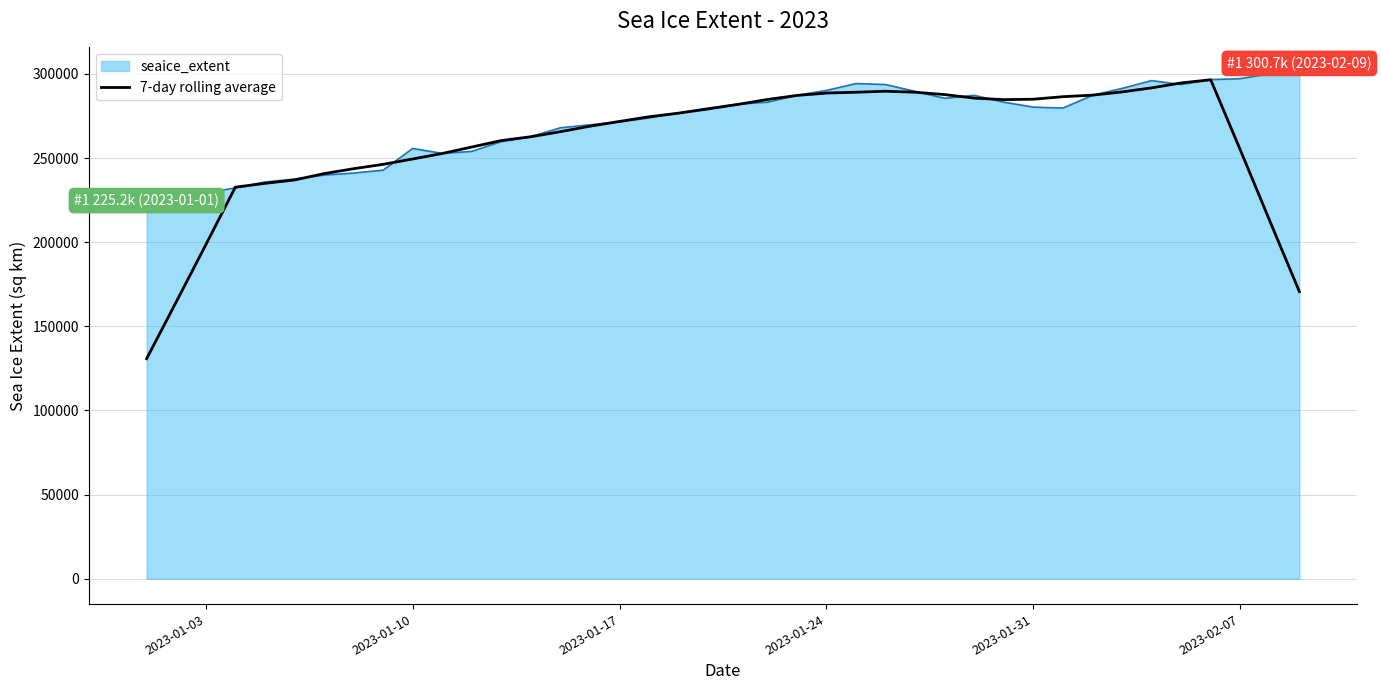

What is the minimum value shown in the chart?

130799.2